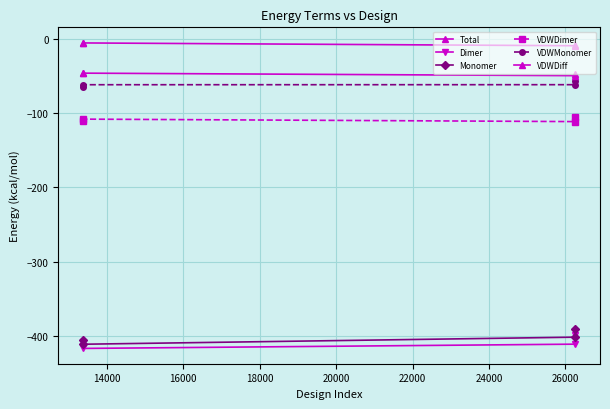

How many values in the VDWDiff series are below -46?

3